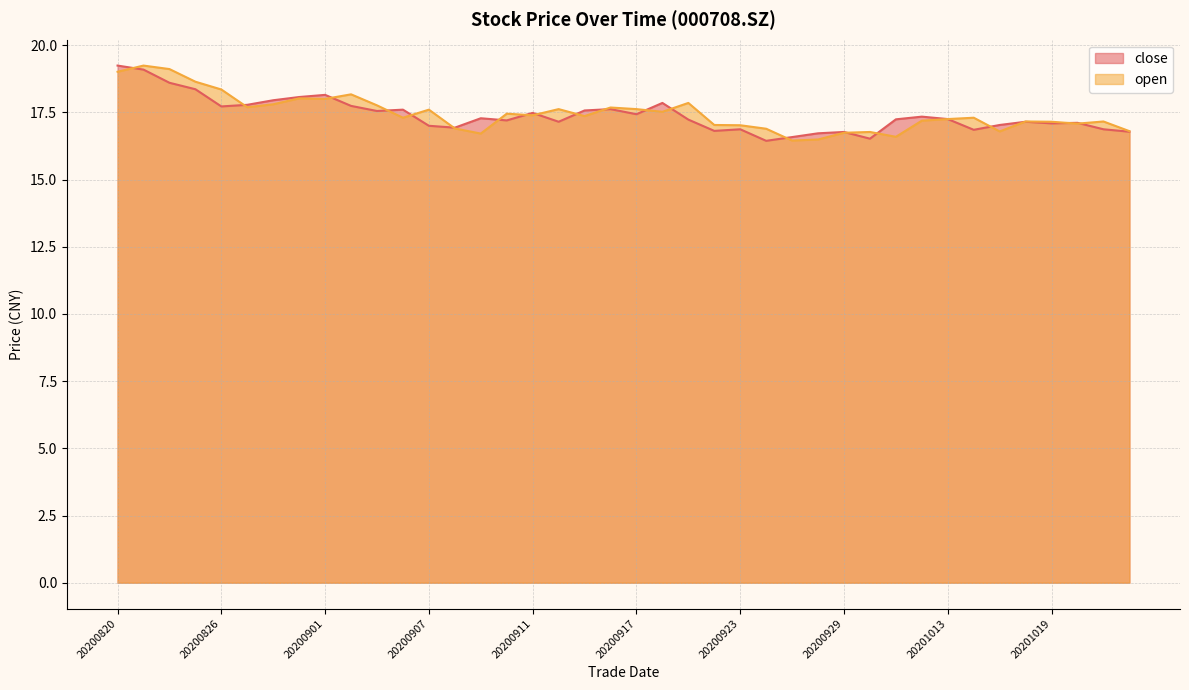

Which category has the lowest value across all series?

20200924